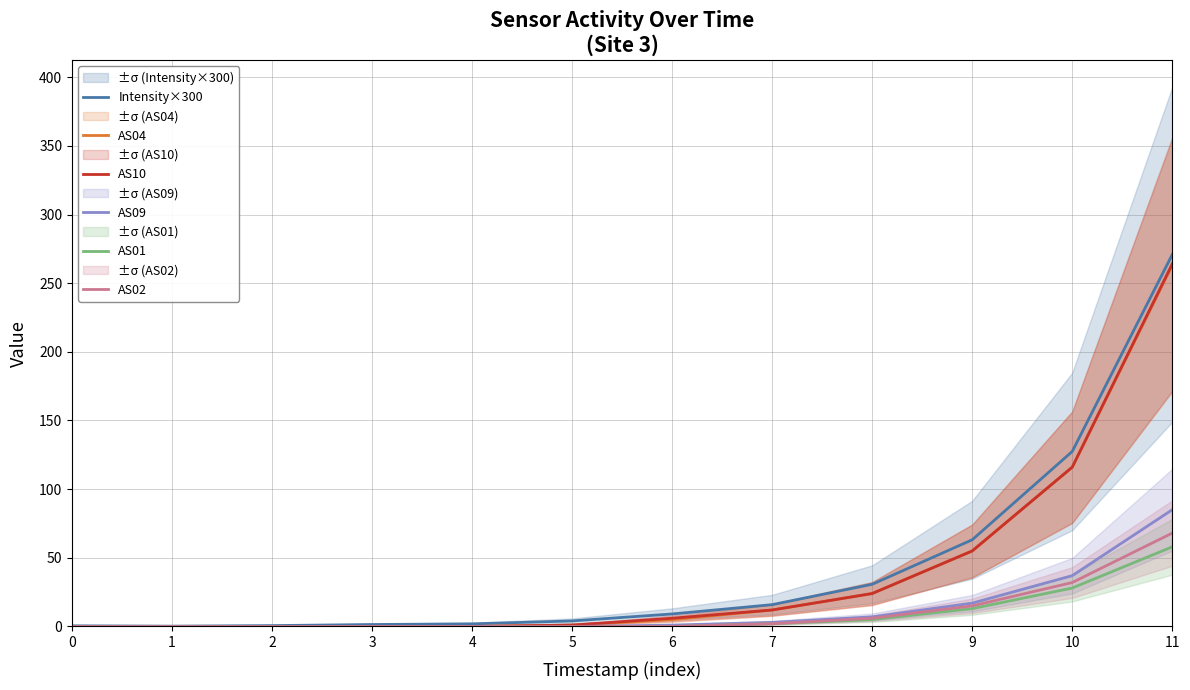

Rank the series at 1 from highest to lowest value.

Intensity×300, AS04, AS10, AS09, AS01, AS02